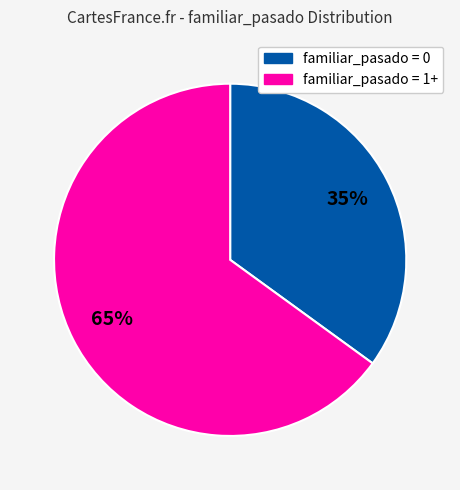

Does any single category account for the majority?

Yes